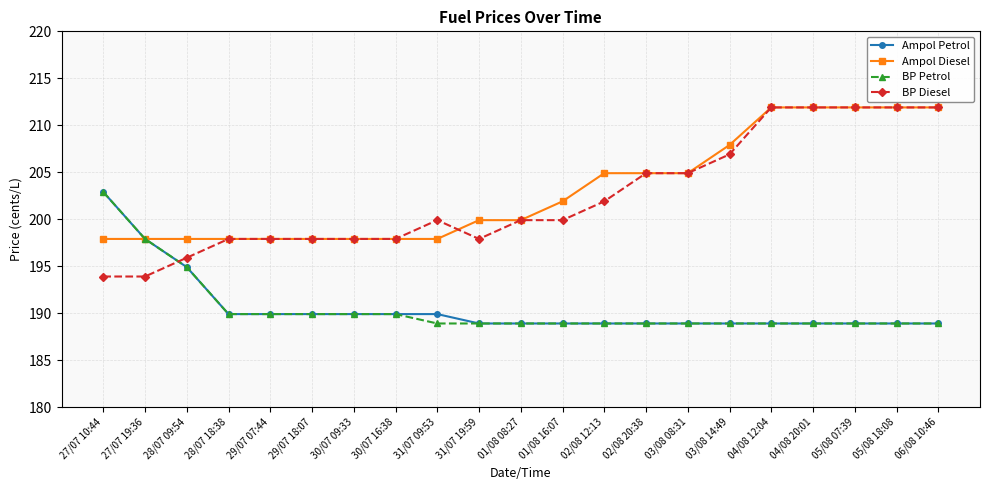

What are all the series names shown in the legend?

Ampol Petrol, Ampol Diesel, BP Petrol, BP Diesel